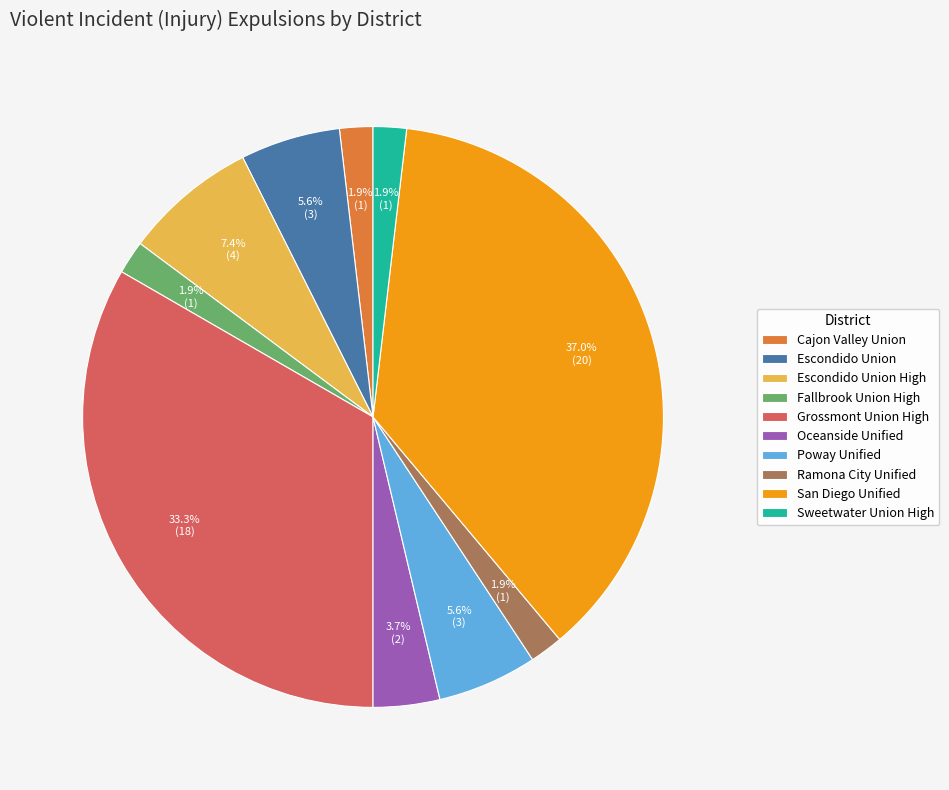

Count the number of slices in the pie.

10